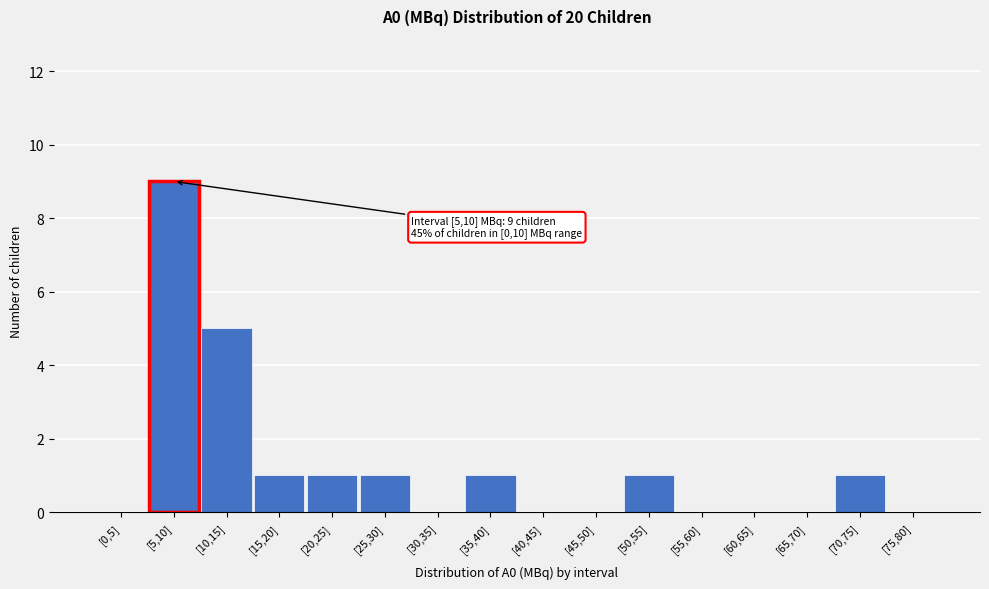

Reading left to right, transcribe all the data shown in this chart.

[0,5]=0	[5,10]=9	[10,15]=5	[15,20]=1	[20,25]=1	[25,30]=1	[30,35]=0	[35,40]=1	[40,45]=0	[45,50]=0	[50,55]=1	[55,60]=0	[60,65]=0	[65,70]=0	[70,75]=1	[75,80]=0